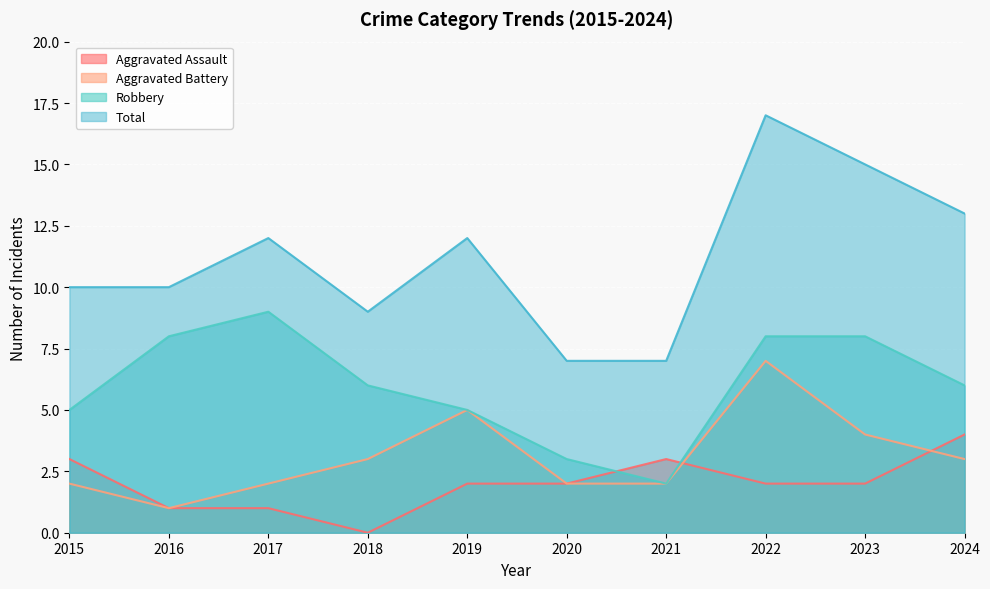

Between 2016 and 2020, which is larger?

2020